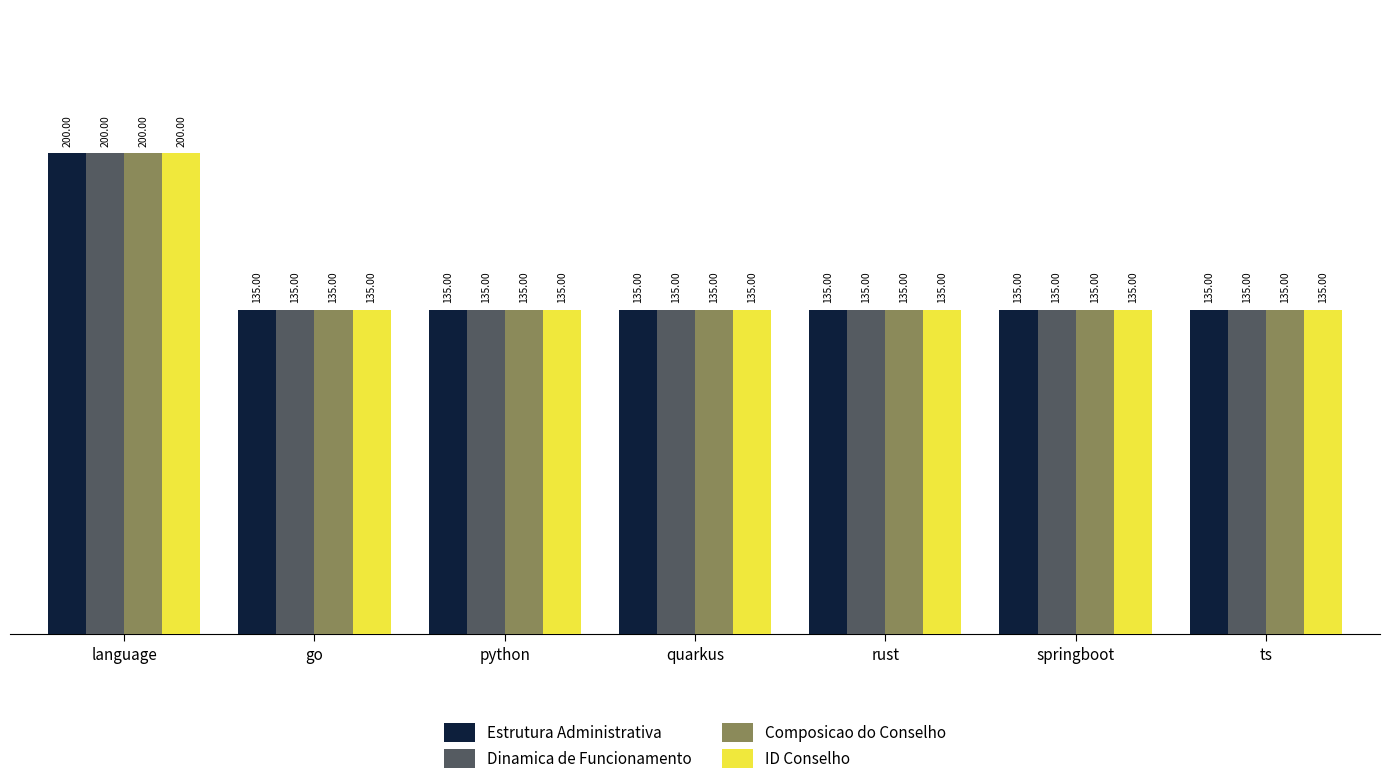

Reading left to right, what are all the values shown in this chart?

Estrutura Administrativa: language=200	go=135	python=135	quarkus=135	rust=135	springboot=135	ts=135
Dinamica de Funcionamento: language=200	go=135	python=135	quarkus=135	rust=135	springboot=135	ts=135
Composicao do Conselho: language=200	go=135	python=135	quarkus=135	rust=135	springboot=135	ts=135
ID Conselho: language=200	go=135	python=135	quarkus=135	rust=135	springboot=135	ts=135